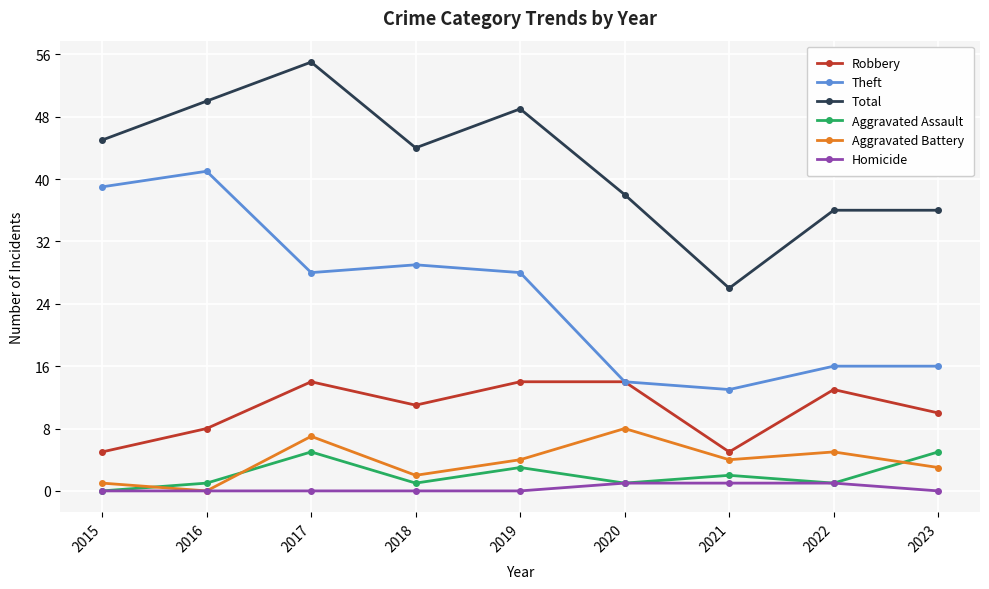

Between 2018 and 2022, which series saw the biggest shift?

Theft